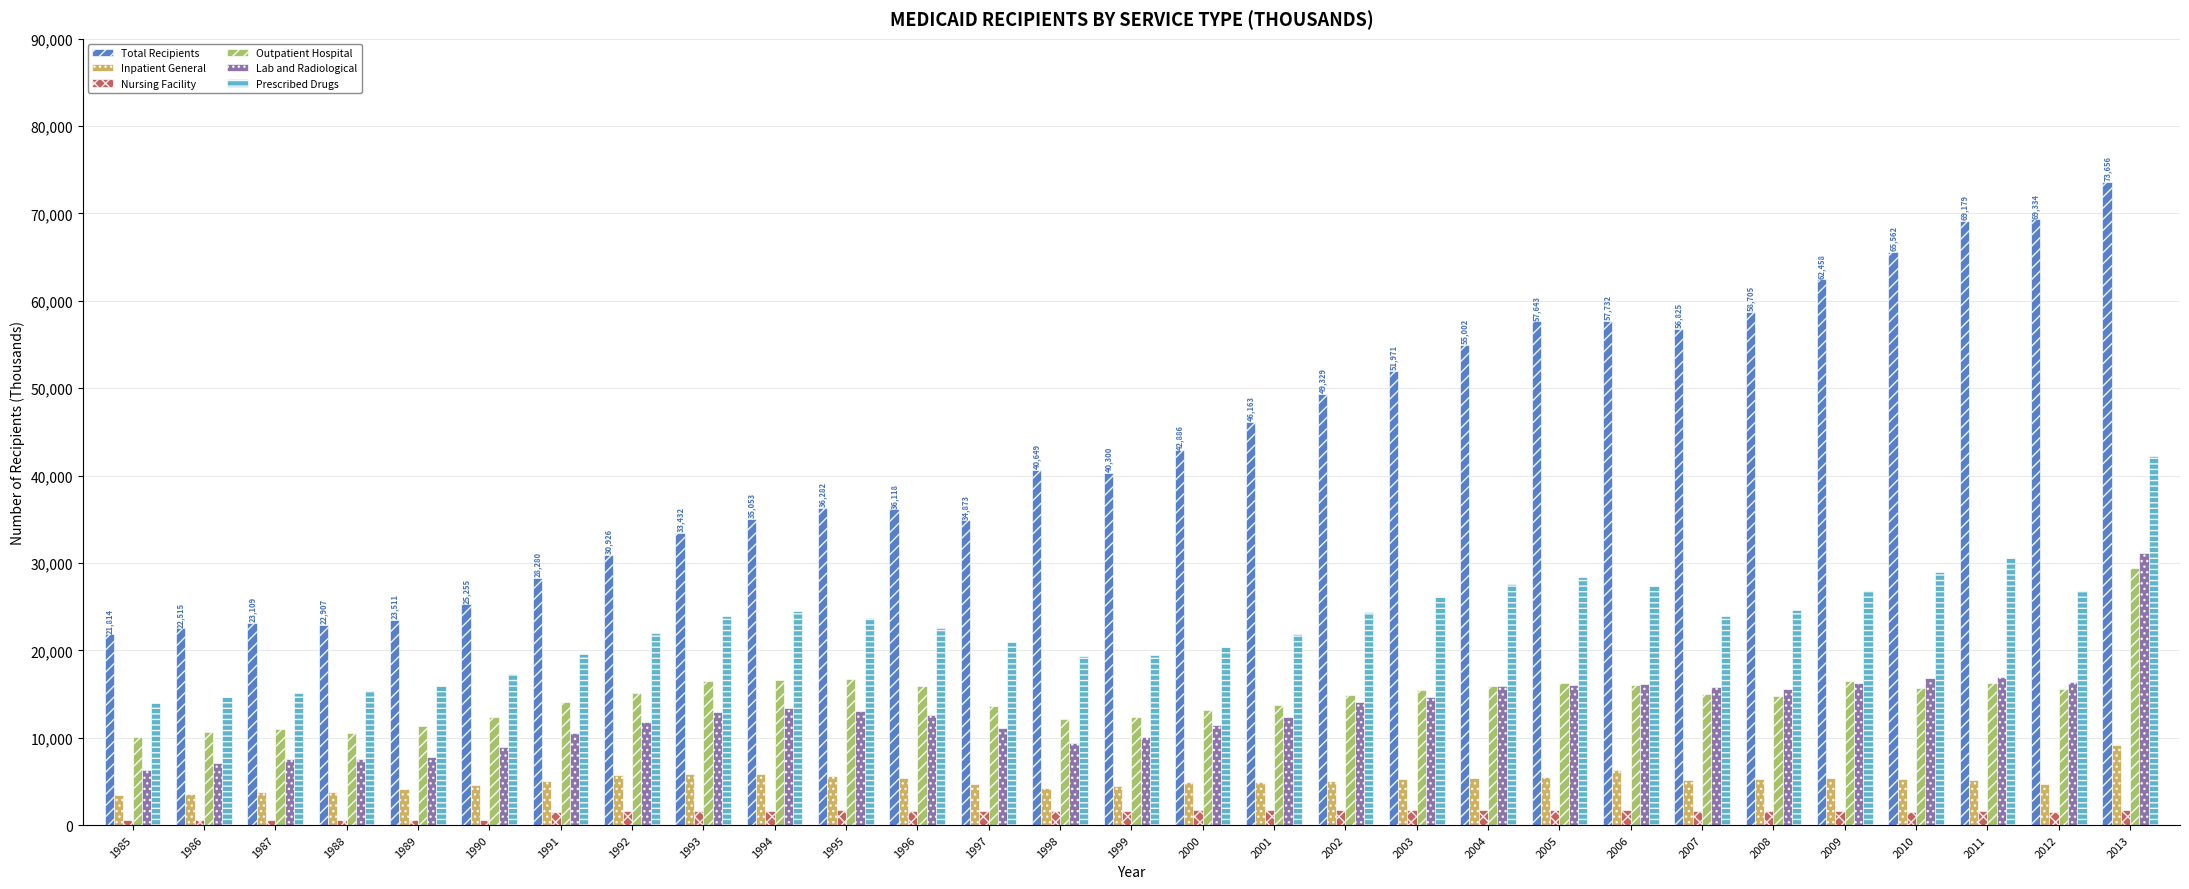

What is the total value across all series at 2005?

125562